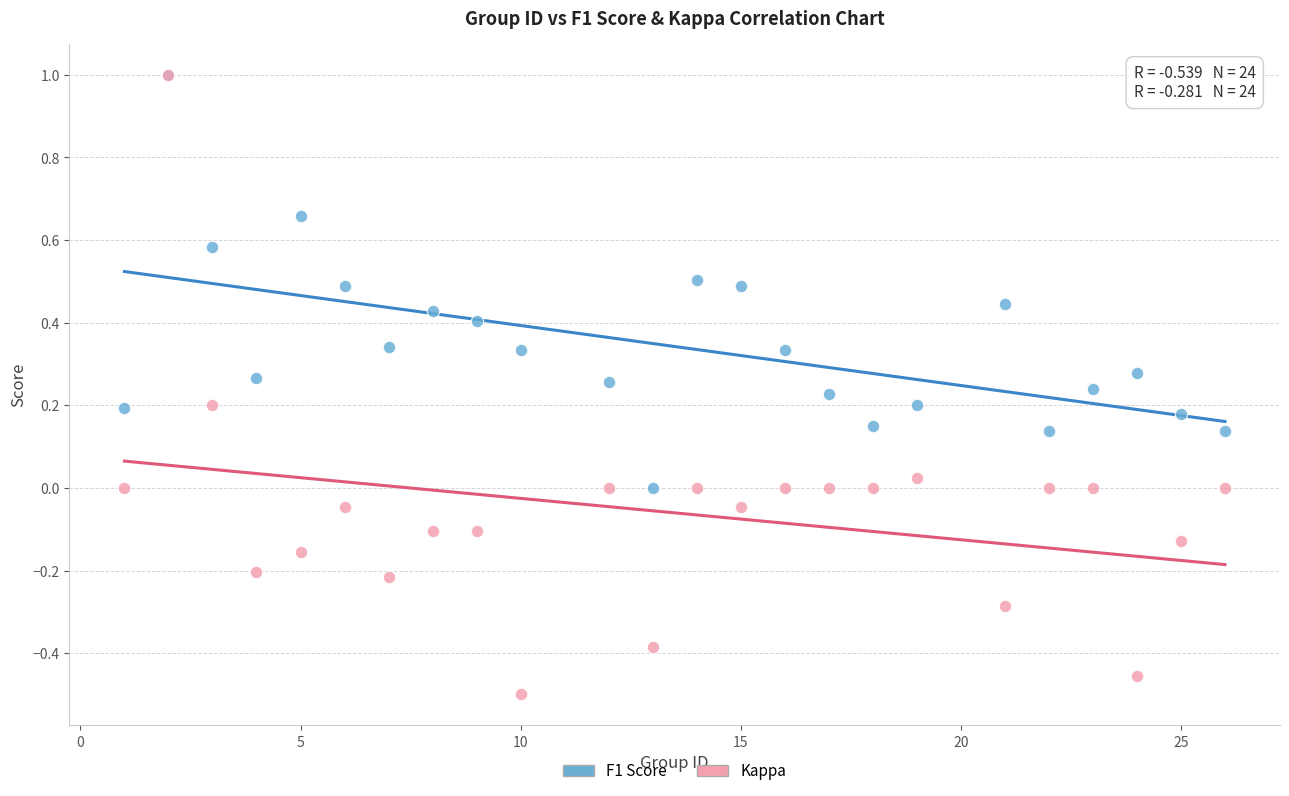

What are all the series names shown in the legend?

F1 Score, Kappa